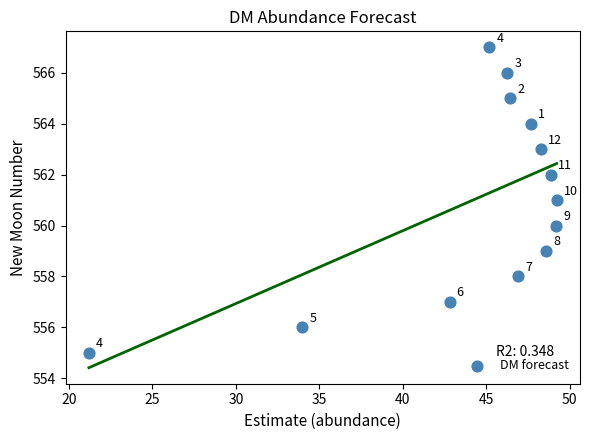

What Y value in the scatter plot is closest to 561?

561